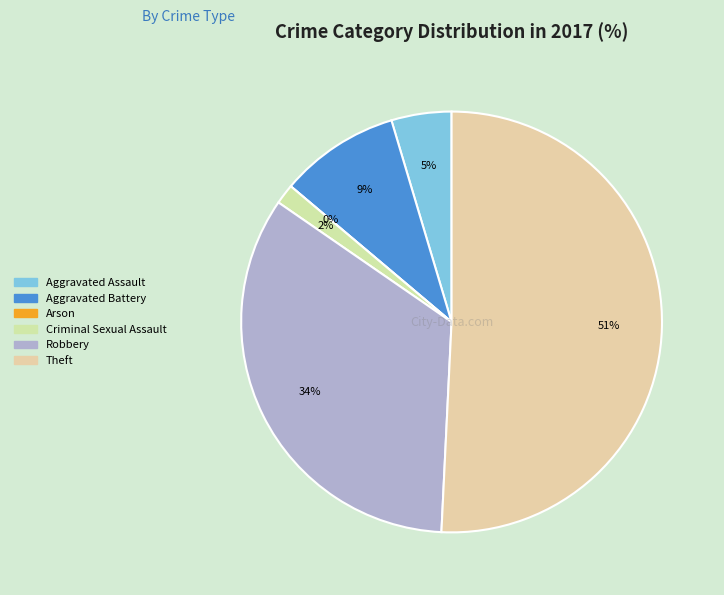

Rank the categories by value from lowest to highest.

Arson, Criminal Sexual Assault, Aggravated Assault, Aggravated Battery, Robbery, Theft